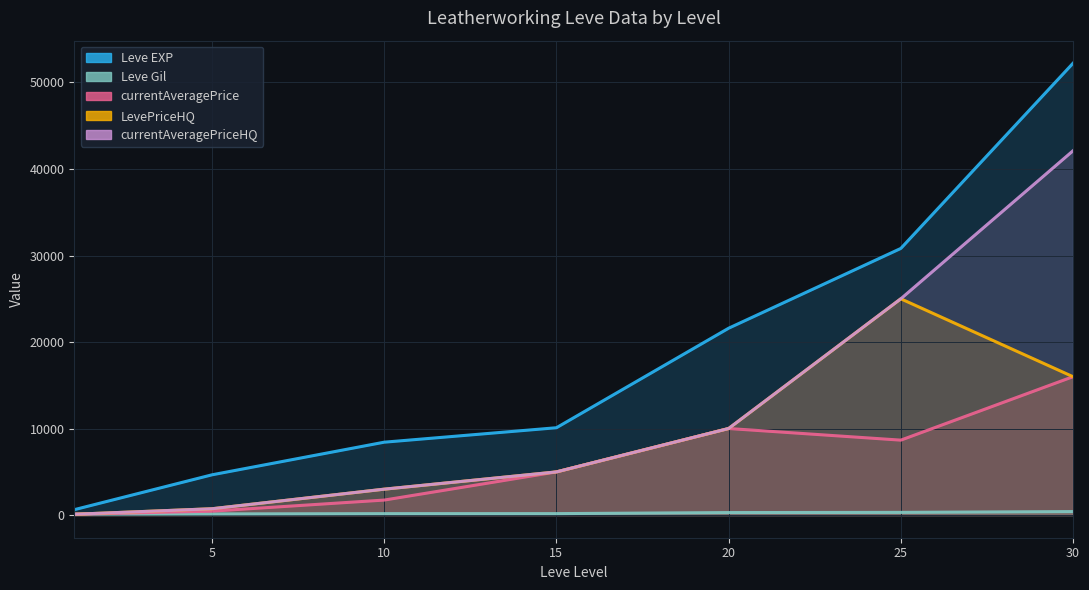

Between 5 and 30, which series saw the biggest shift?

Leve EXP